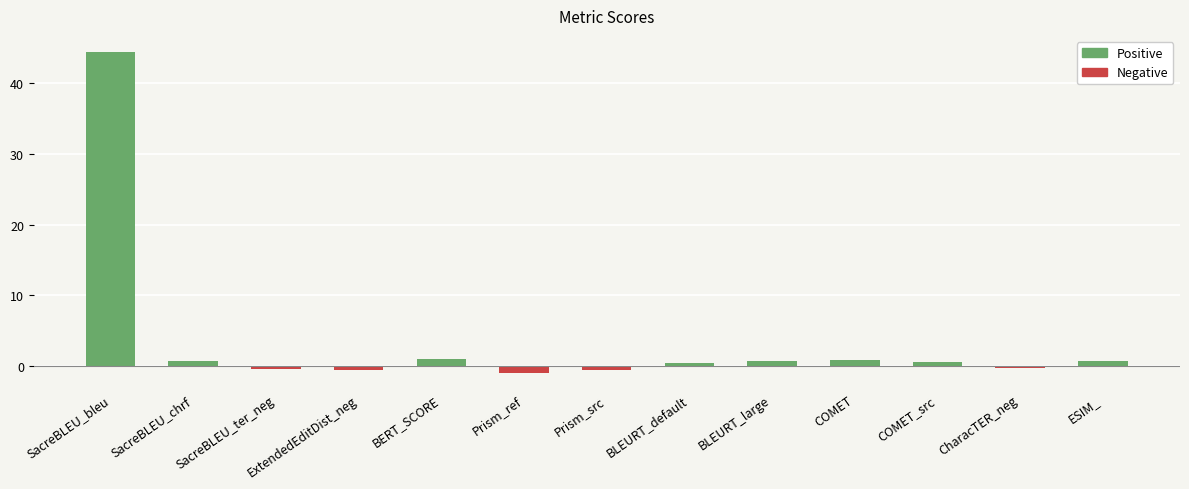

What is the difference between the second highest and minimum values?

2.0